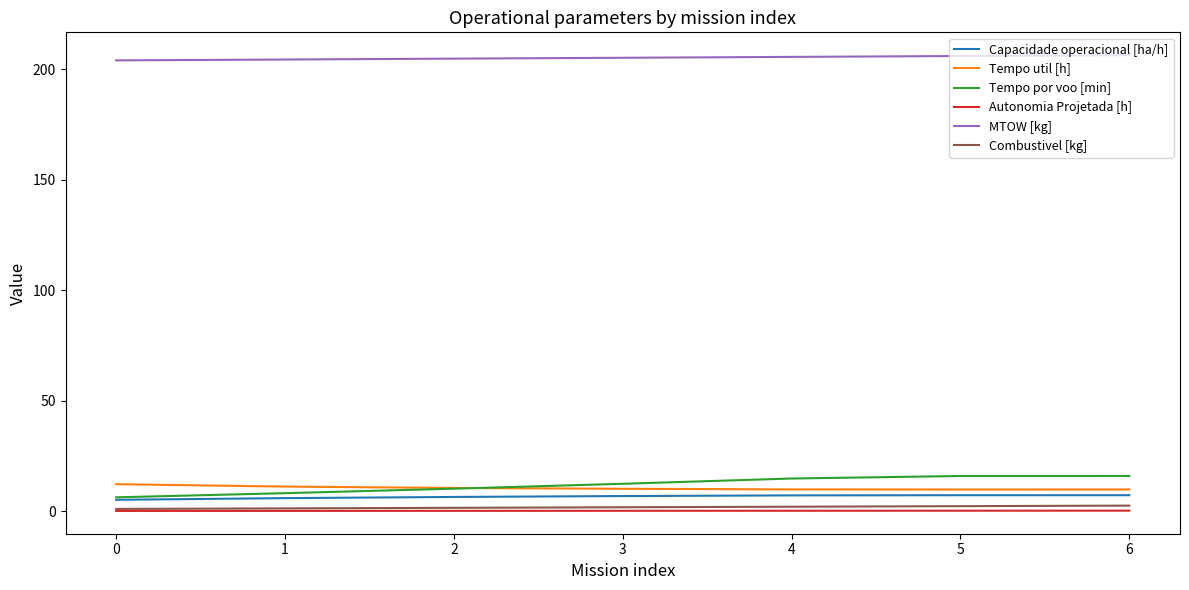

Does the chart have visible grid lines?

No